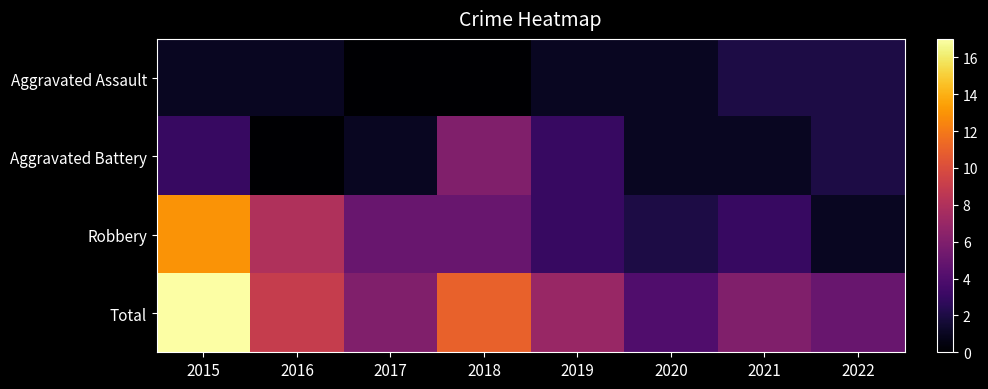

List the series in order of their peak value, highest first.

Total, Robbery, Aggravated Battery, Aggravated Assault